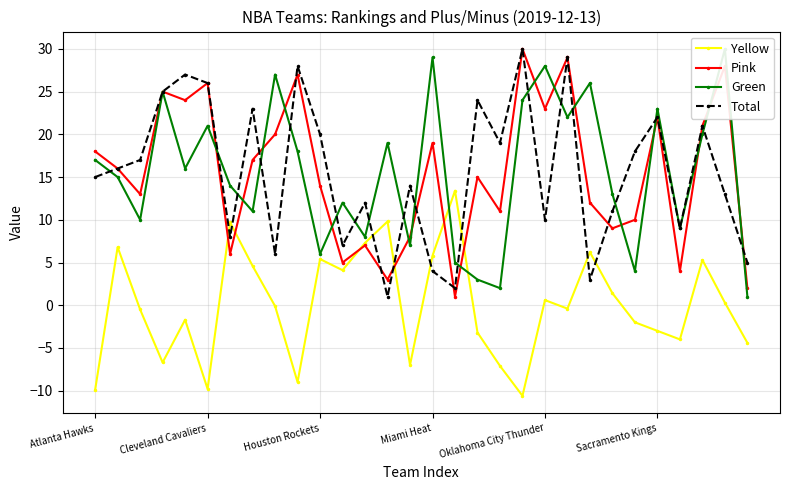

At how many categories does at least one series exceed 5?

29